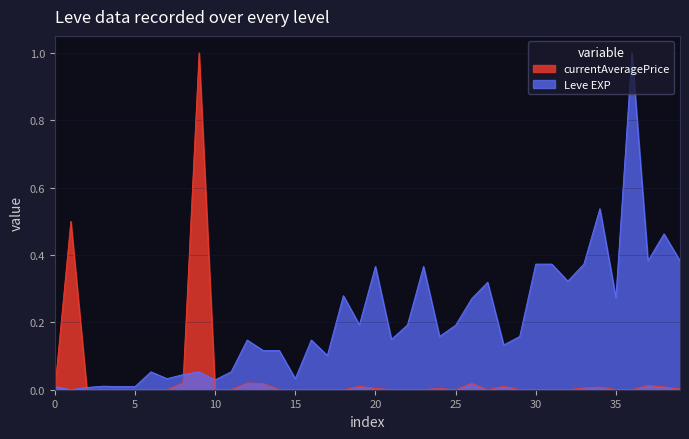

Does the chart display data point markers on the line(s)?

No